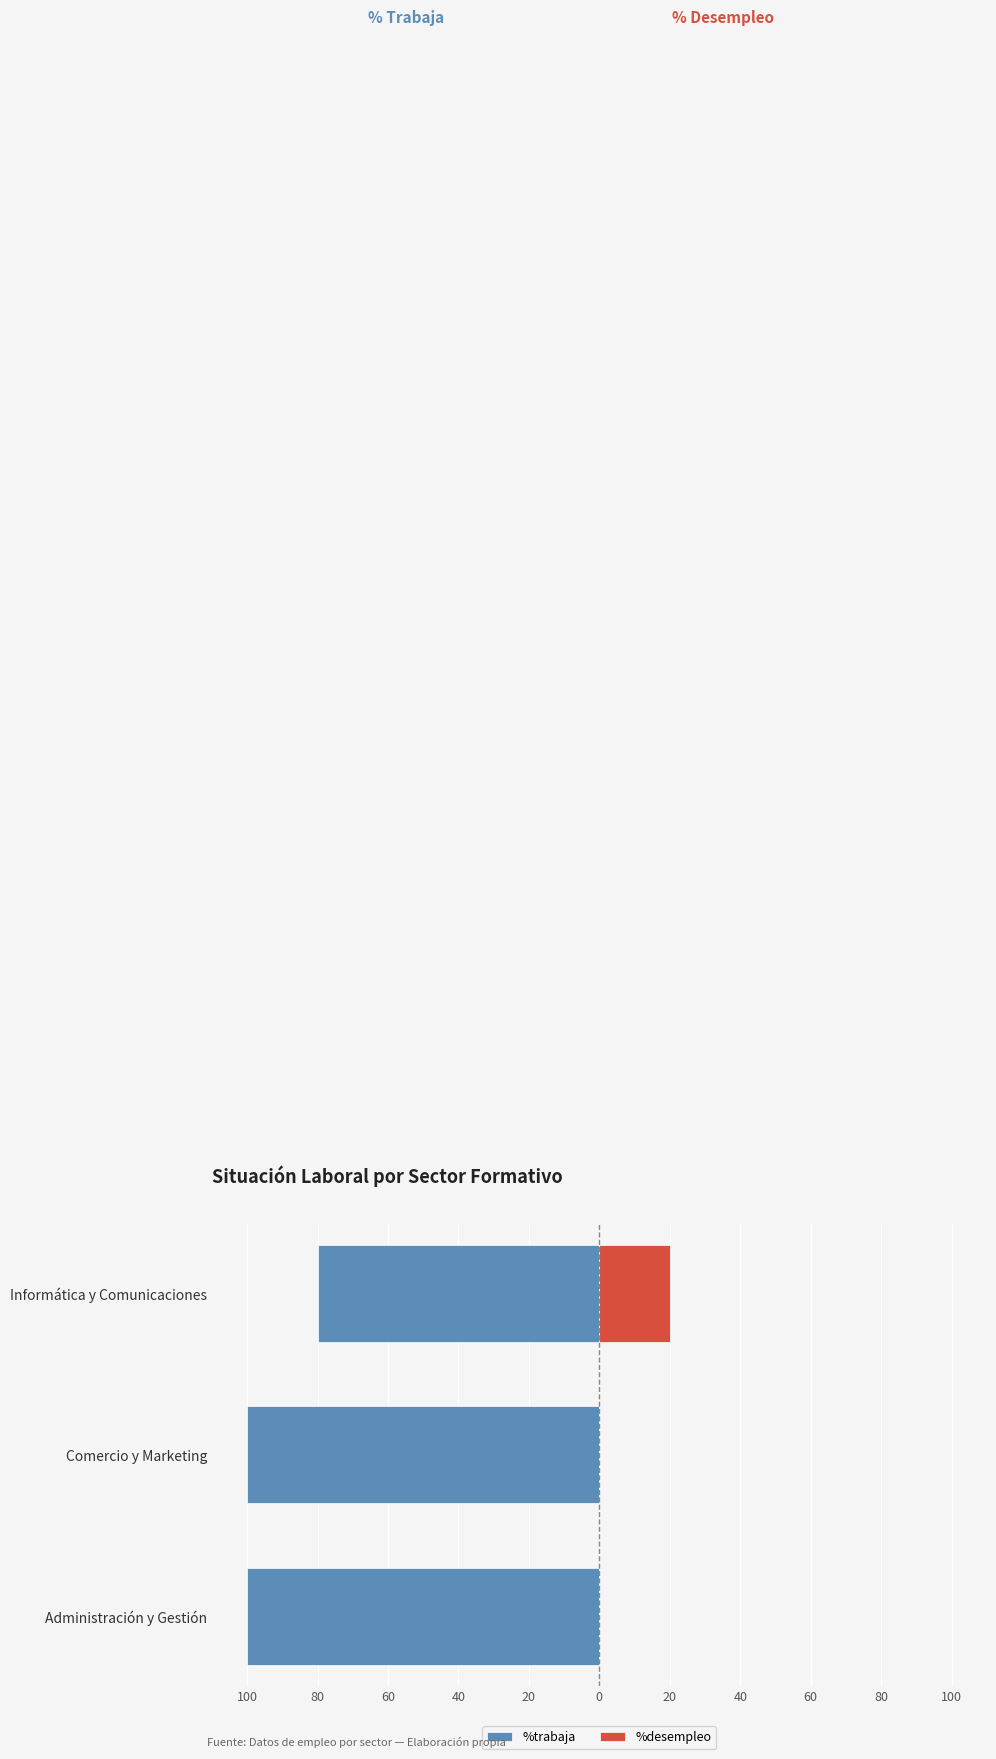

What is the value of the %trabaja bar at the 1st from the left?

-100